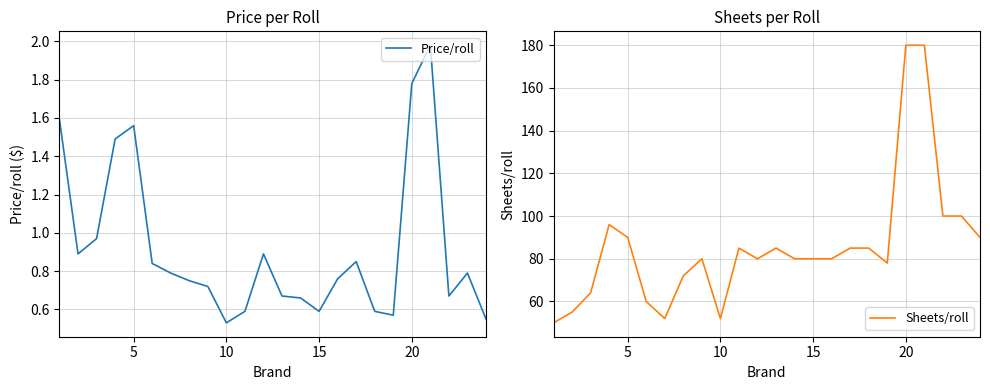

Is it true that Price/roll equals 0.6 at 15?

True